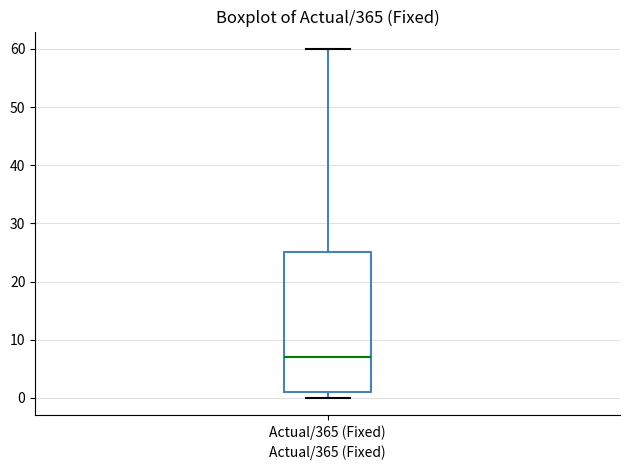

Read this box plot against the y-axis: the position of the median line, the range covered by the box, and the ends of both whiskers. The values are not printed on the chart, so give them approximately, as read against the axis.

median 7, box 1 to 25, whiskers 0 to 60